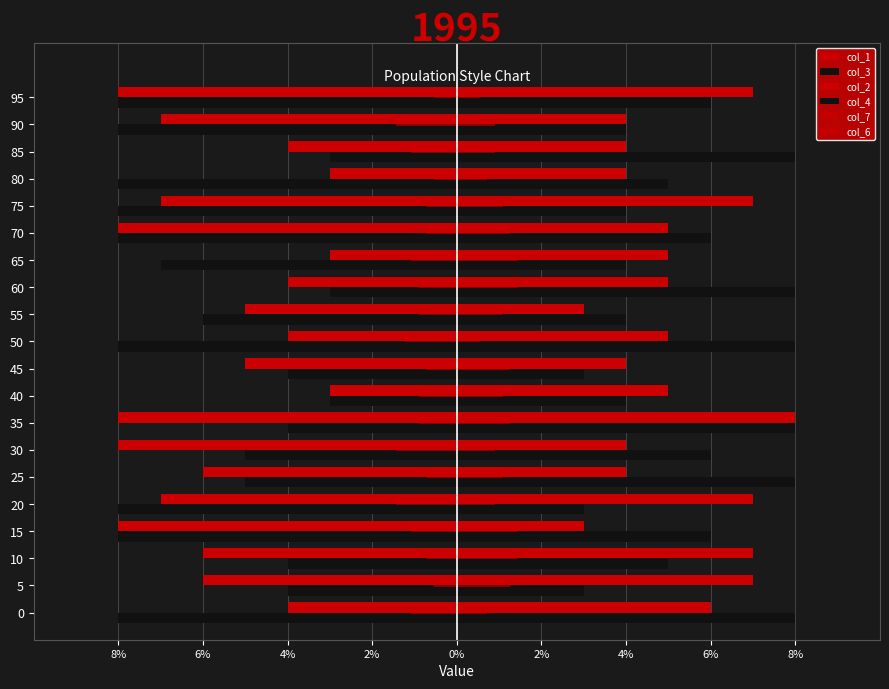

What is the difference between the second highest and minimum values in the col_1 series?

5.0